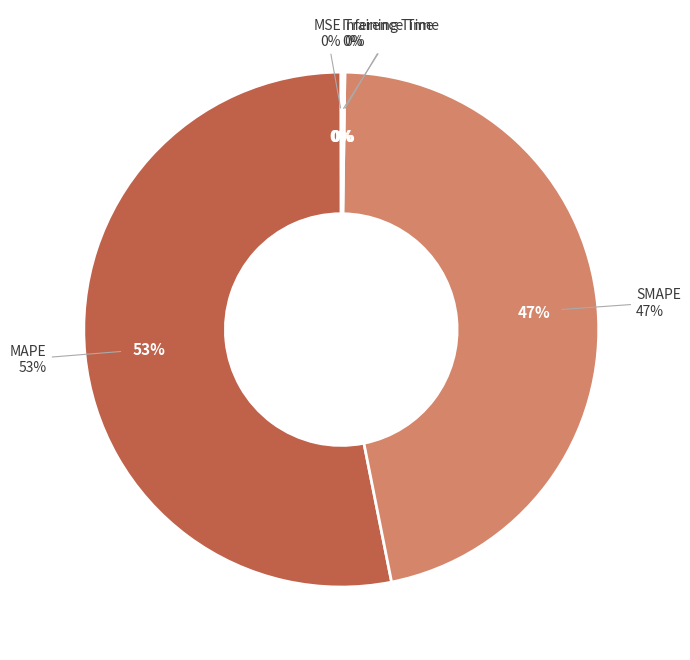

Which category has the smallest portion of the pie?

MSE